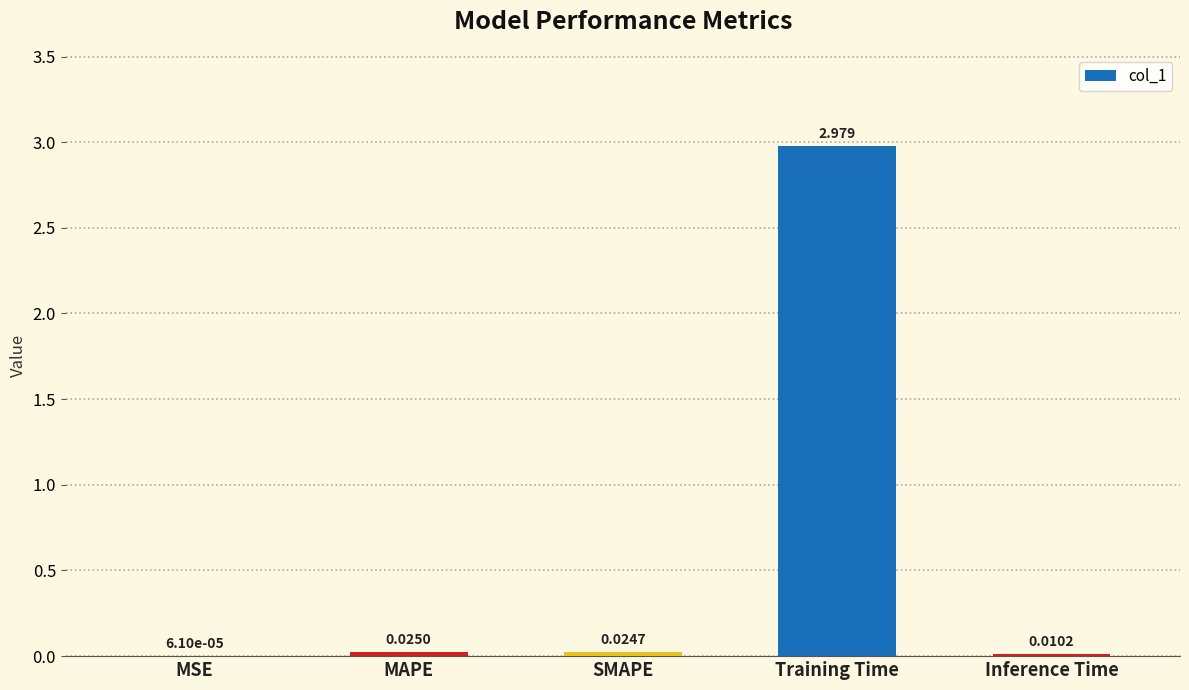

At which category does the chart reach its peak across all series?

Training Time